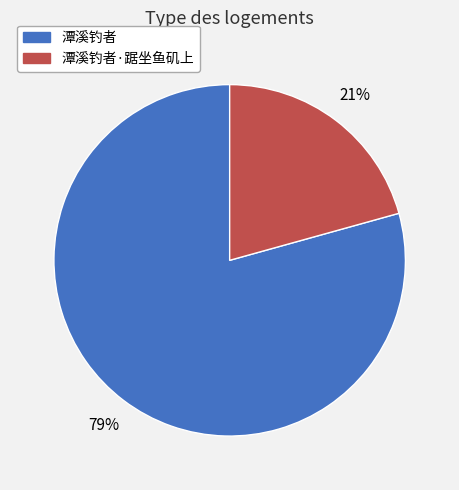

How many slices are in this pie chart?

2